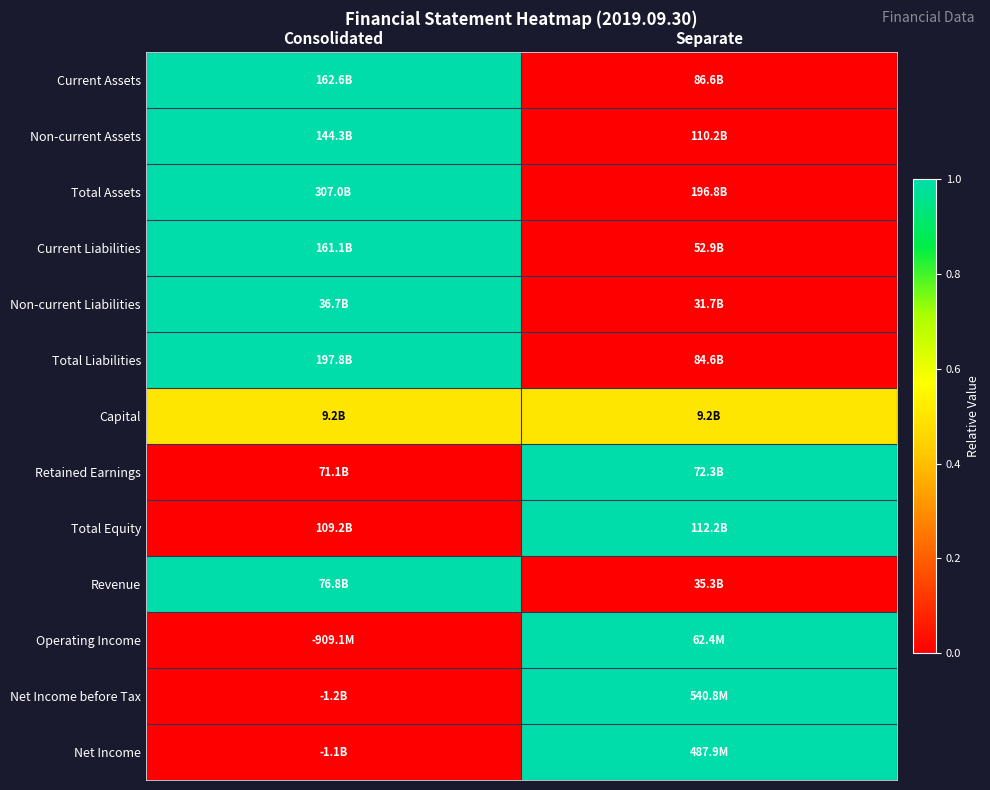

Reading left to right, transcribe all the data shown in this chart.

Current Assets: Consolidated=1.0	Separate=0.0
Non-current Assets: Consolidated=1.0	Separate=0.0
Total Assets: Consolidated=1.0	Separate=0.0
Current Liabilities: Consolidated=1.0	Separate=0.0
Non-current Liabilities: Consolidated=1.0	Separate=0.0
Total Liabilities: Consolidated=1.0	Separate=0.0
Capital: Consolidated=0.5	Separate=0.5
Retained Earnings: Consolidated=0.0	Separate=1.0
Total Equity: Consolidated=0.0	Separate=1.0
Revenue: Consolidated=1.0	Separate=0.0
Operating Income: Consolidated=0.0	Separate=1.0
Net Income before Tax: Consolidated=0.0	Separate=1.0
Net Income: Consolidated=0.0	Separate=1.0